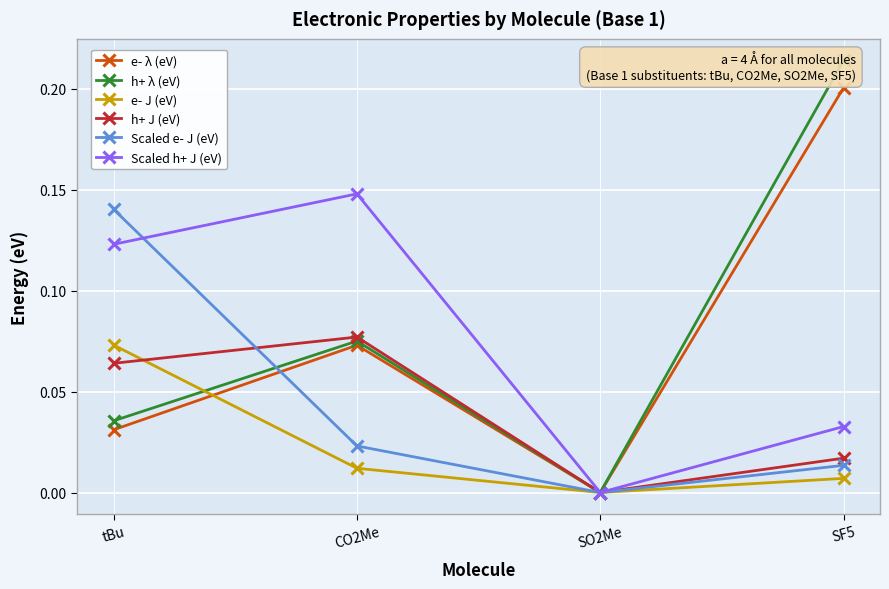

In Scaled e- J (eV), how many points are lower than both neighbors (excluding endpoints)?

1